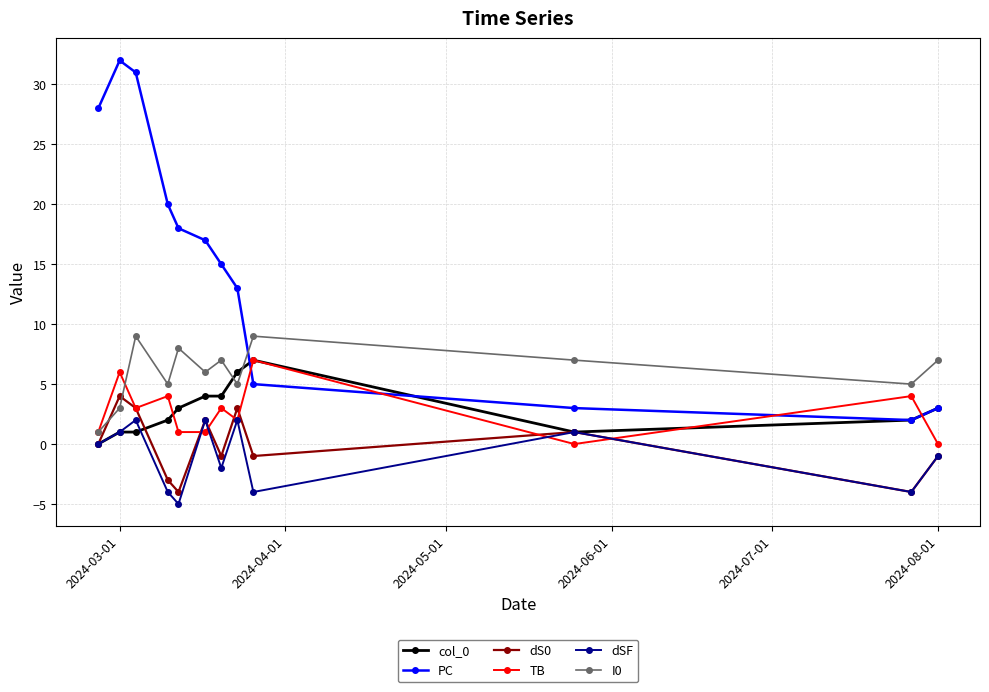

Which series has the largest total across all categories?

PC